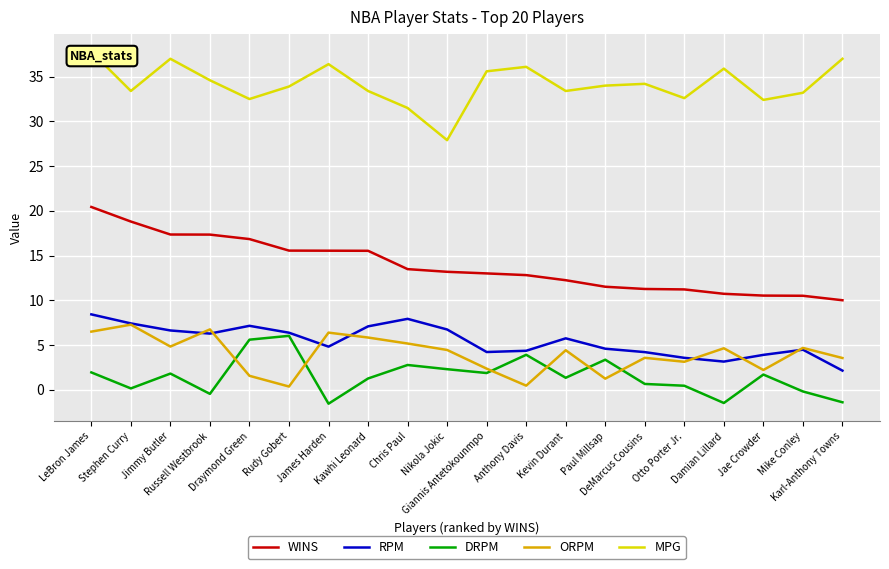

Which category has the highest value in the ORPM series?

Stephen Curry